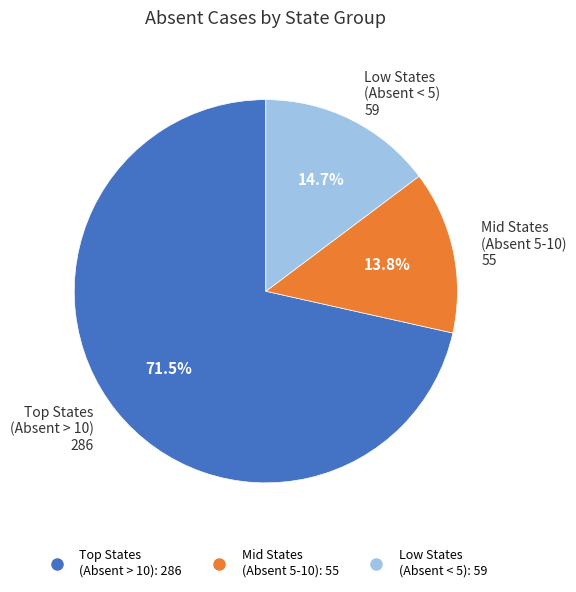

Does any single category account for the majority?

Yes